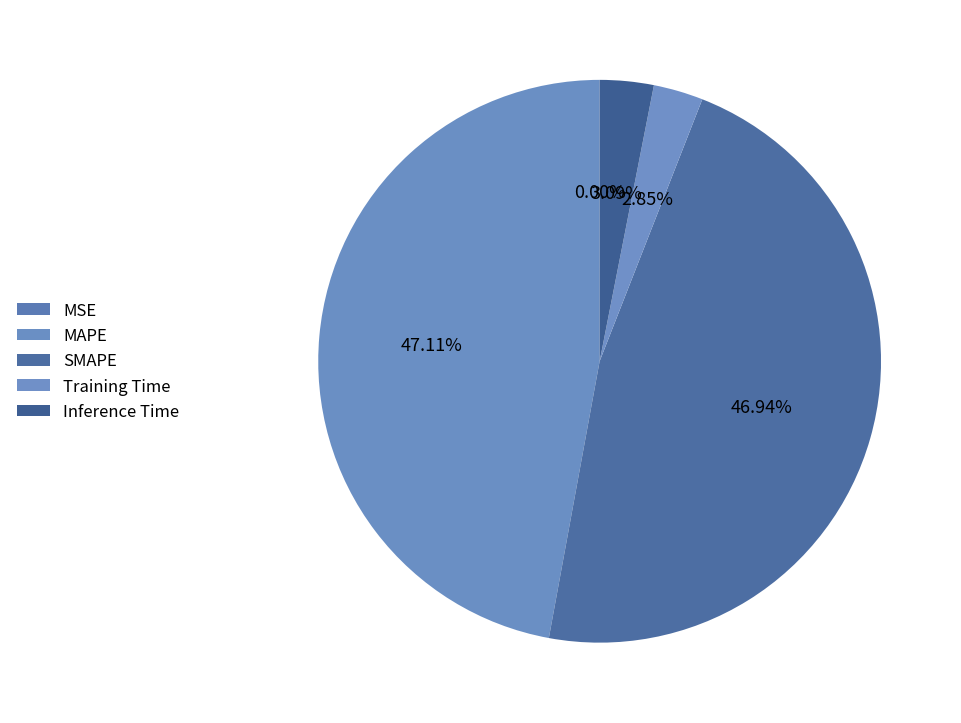

Rank the categories by value from lowest to highest.

MSE, Training Time, Inference Time, SMAPE, MAPE